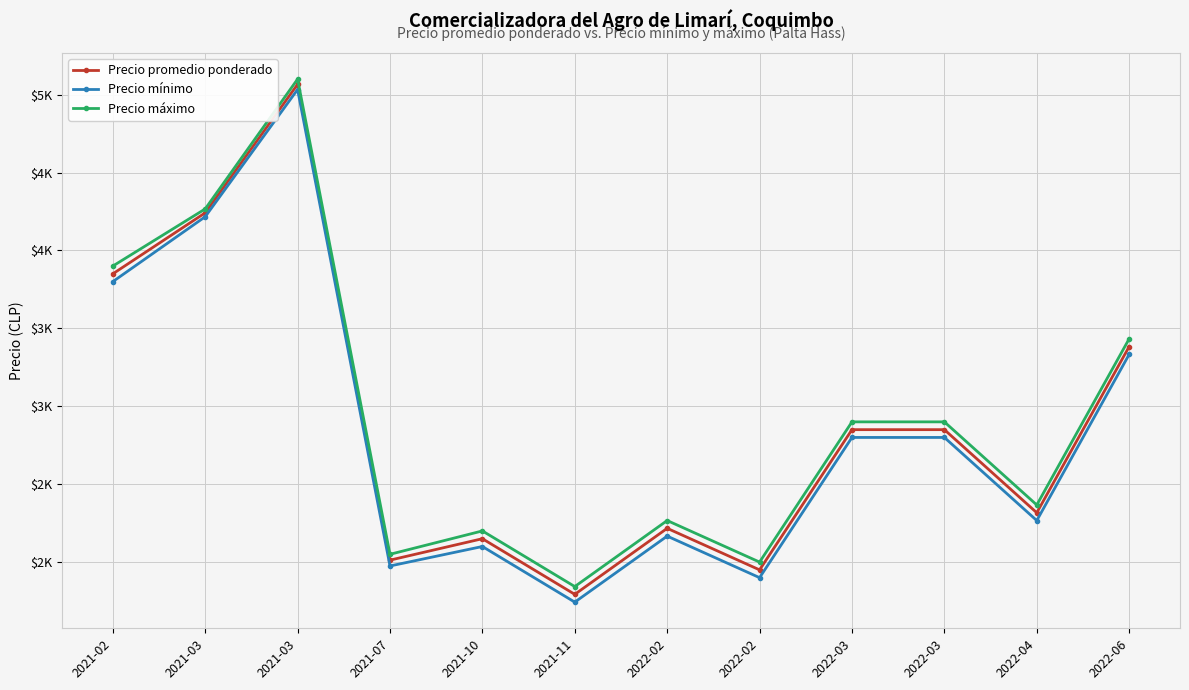

What is the sum of all Precio promedio ponderado values?

34680.4